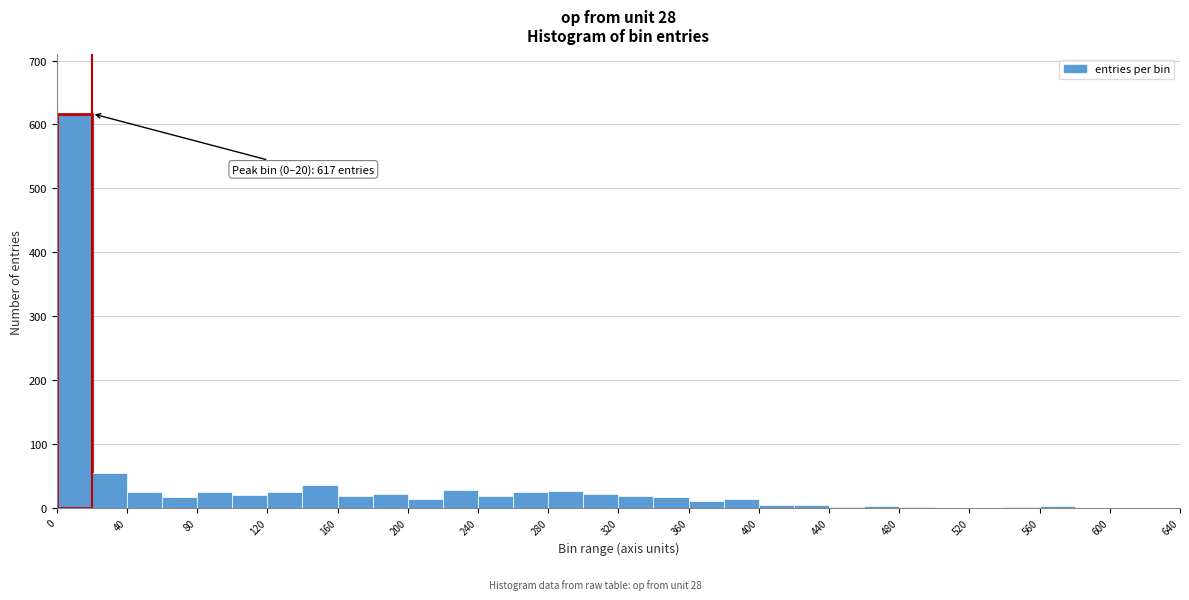

Over which range of the x-axis is the bar tallest?

0 to 20